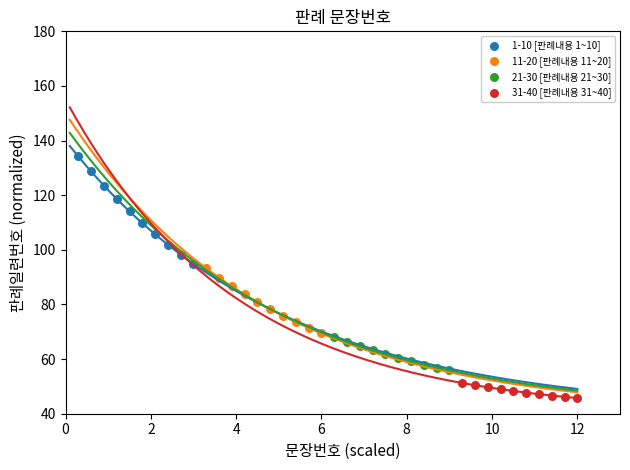

Which series has the widest spread of Y values?

1-10 [판례내용 1~10]